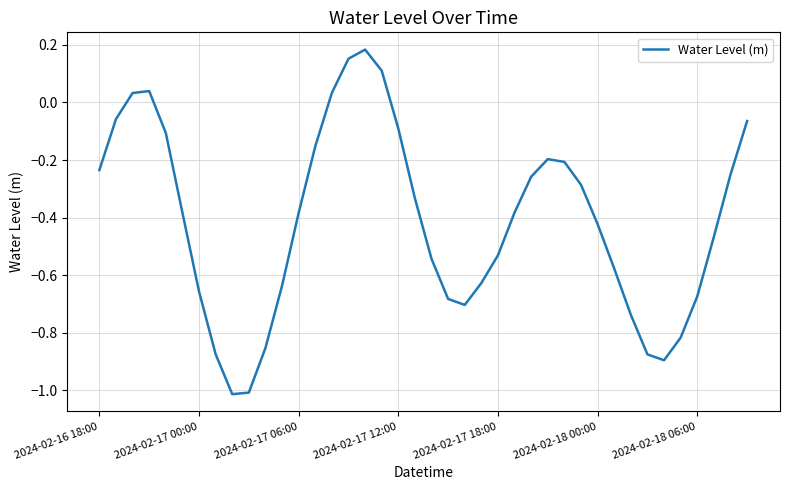

What is the difference between the maximum and minimum values?

1.2